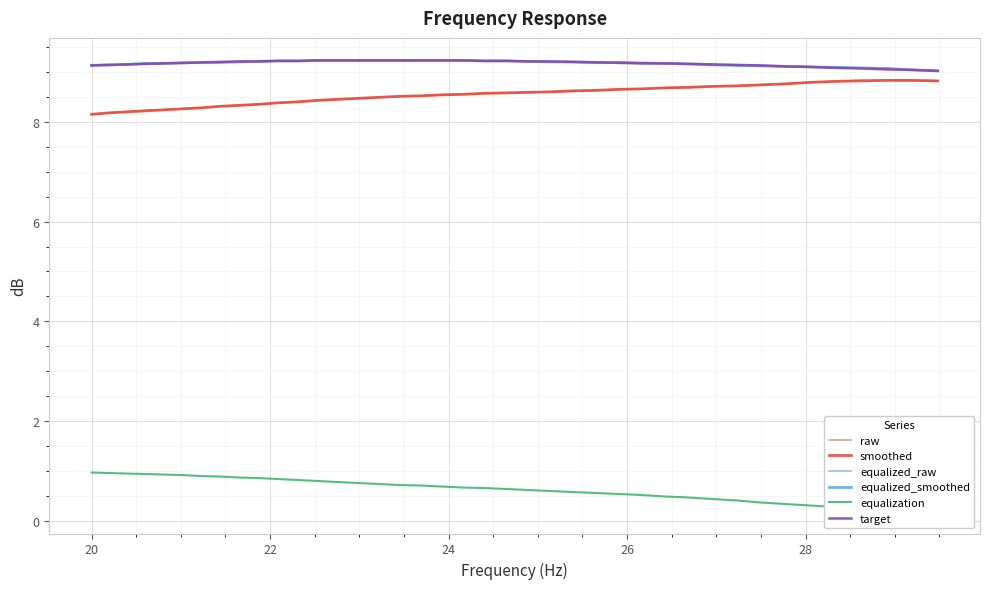

What is the maximum value for smoothed?

8.8